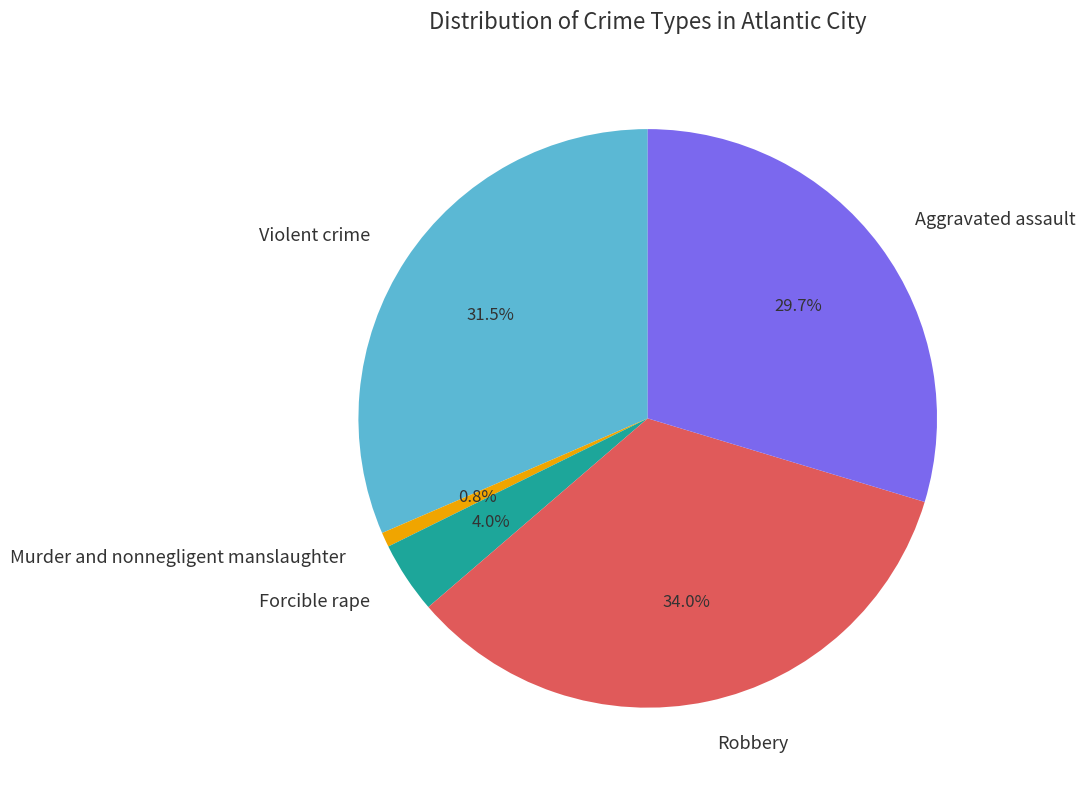

To the nearest percent, what is the difference between the largest and smallest slice percentages?

33%